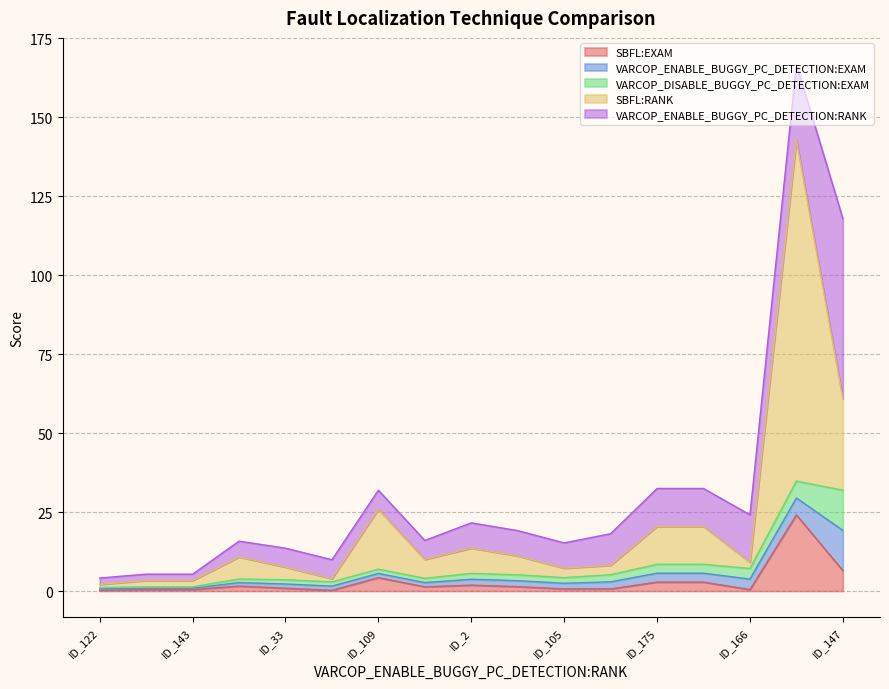

The value of VARCOP_DISABLE_BUGGY_PC_DETECTION:EXAM at ID_166 is 1.9. True or false?

False